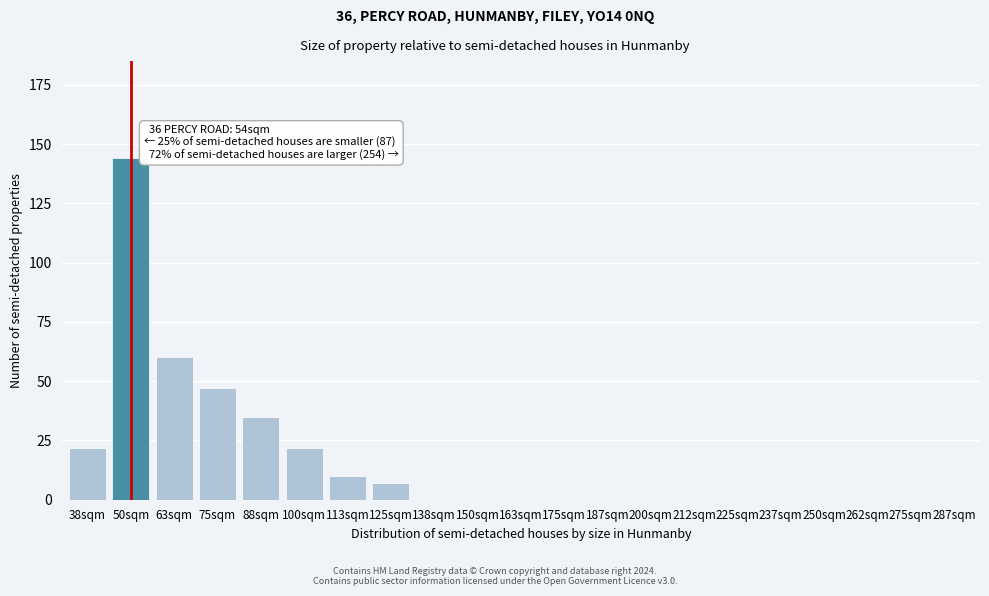

Reading left to right, list all the values displayed in this chart.

38sqm=22	50sqm=144	63sqm=60	75sqm=47	88sqm=35	100sqm=22	113sqm=10	125sqm=7	138sqm=0	150sqm=0	163sqm=0	175sqm=0	187sqm=0	200sqm=0	212sqm=0	225sqm=0	237sqm=0	250sqm=0	262sqm=0	275sqm=0	287sqm=0